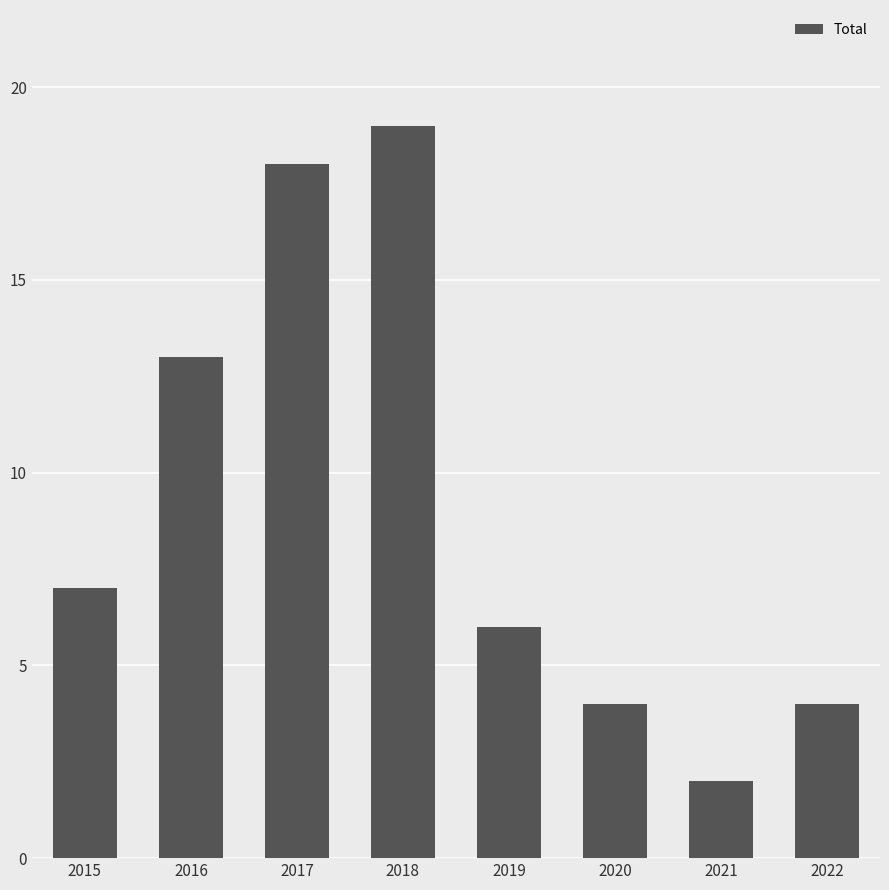

How many data points does each series have?

8